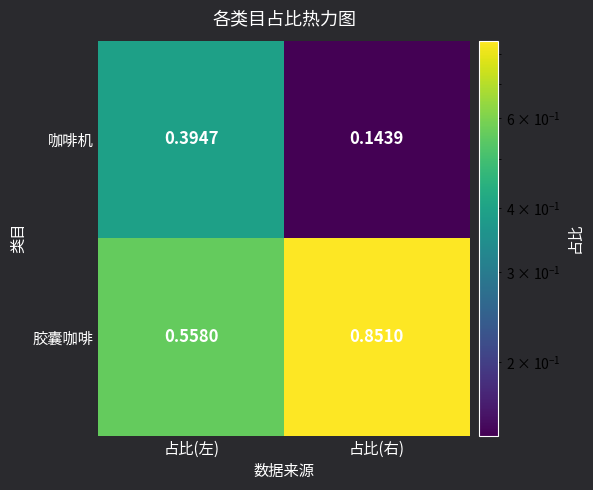

List the series in order of their overall mean, lowest first.

咖啡机, 胶囊咖啡